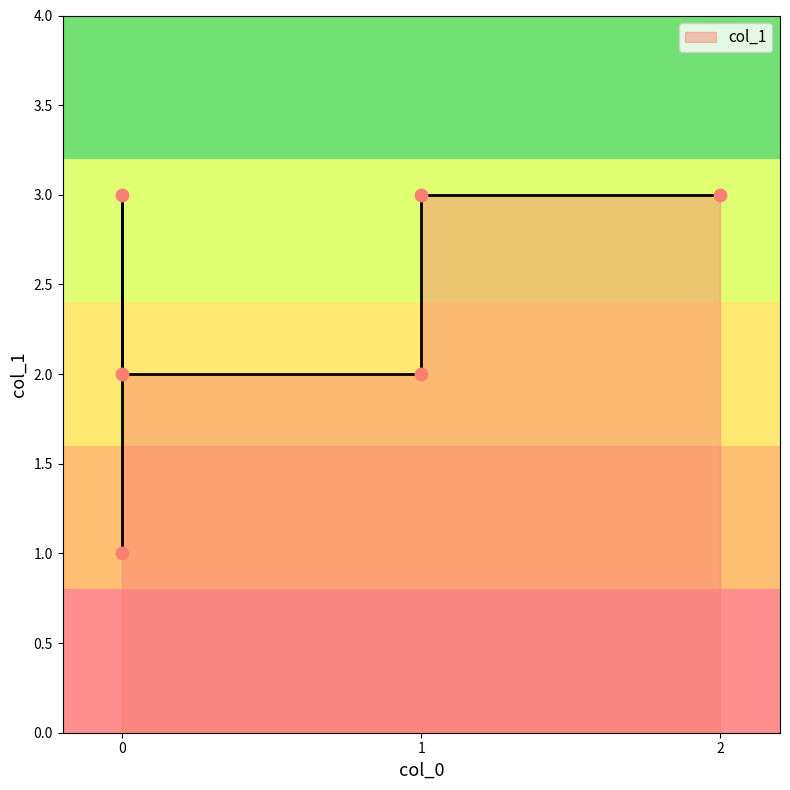

What is the ratio of the value at 0 to the value at 1?

0.7